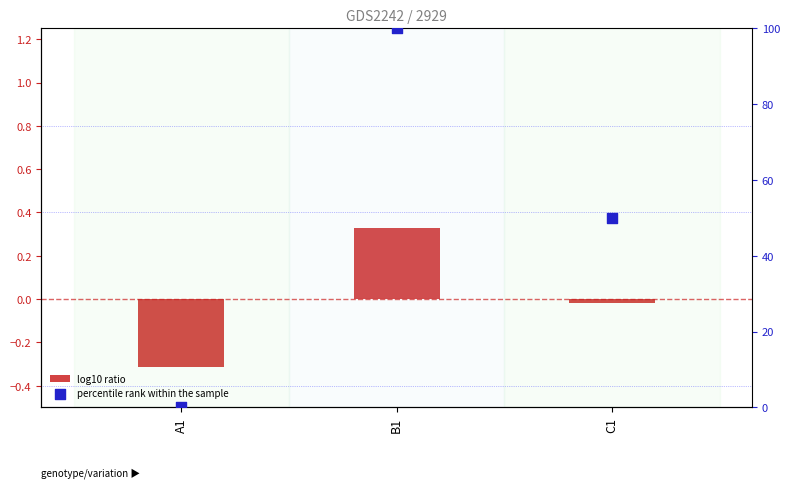

Which series contains the lowest Y value?

log10 ratio